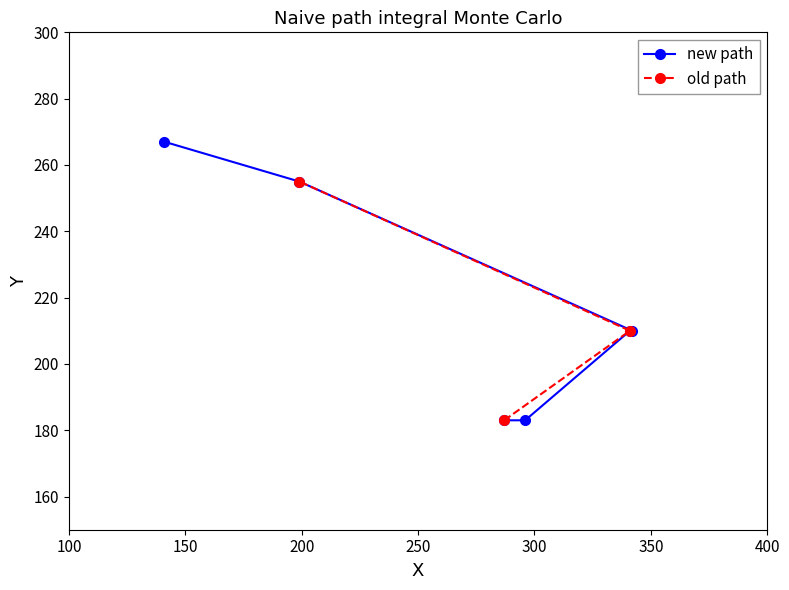

What is the sum of all values?

1308